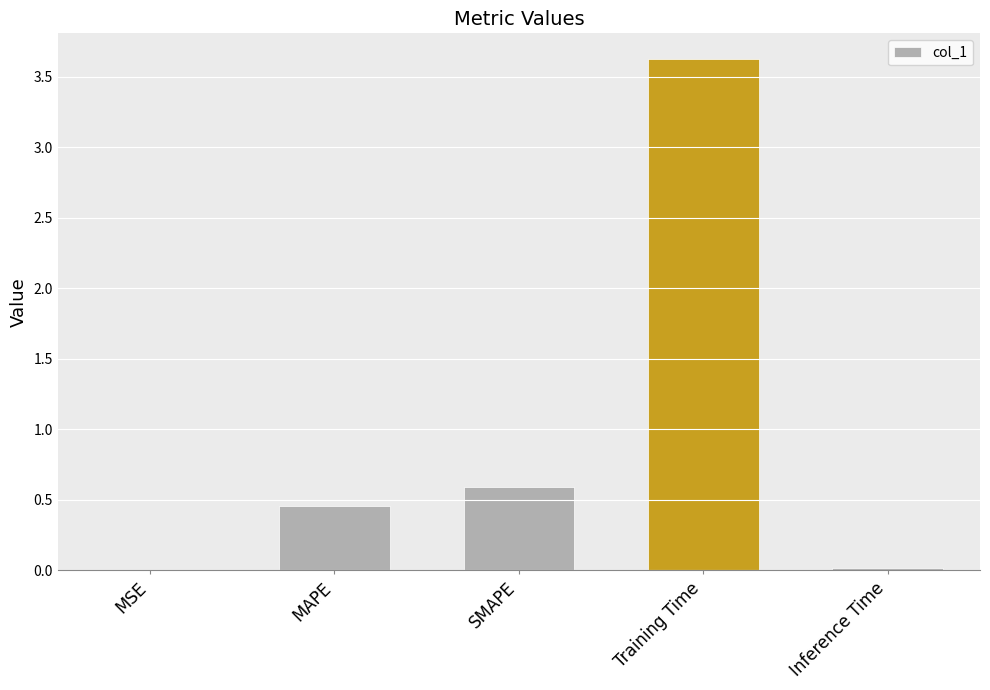

What is the sum of all values?

4.7